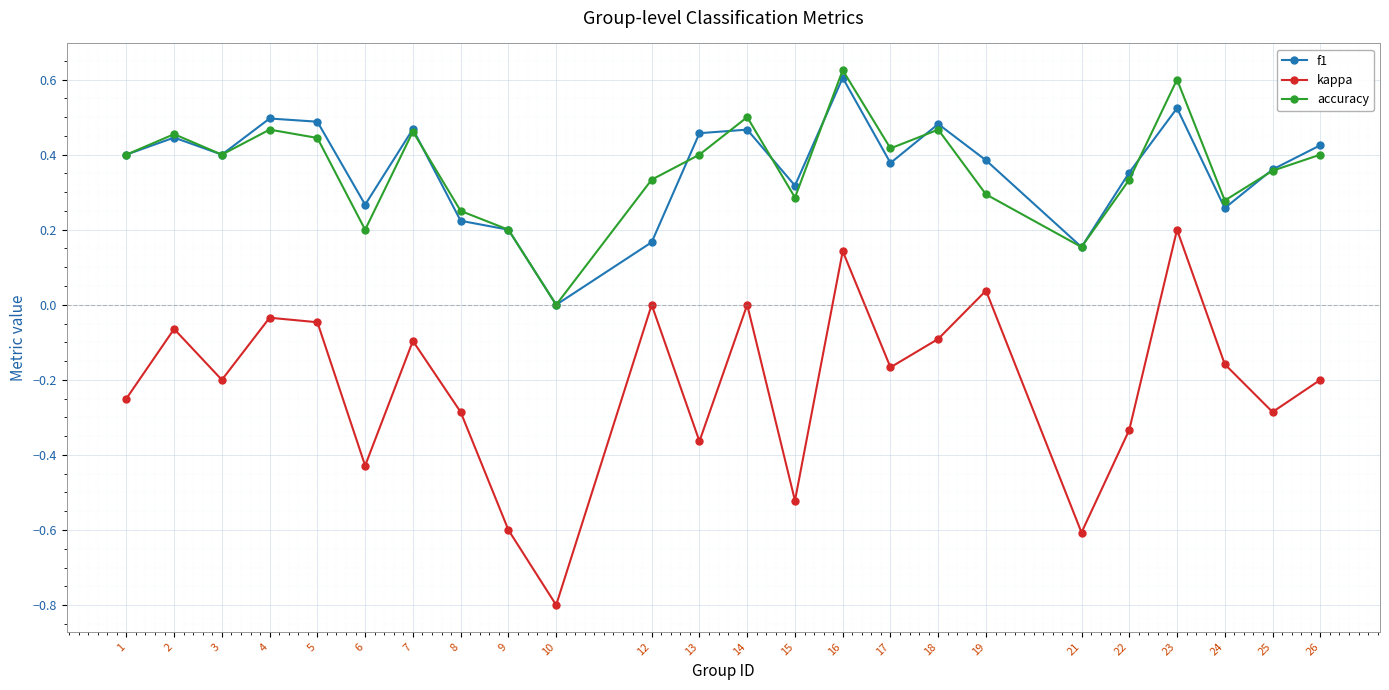

At which category does the chart reach its peak across all series?

16